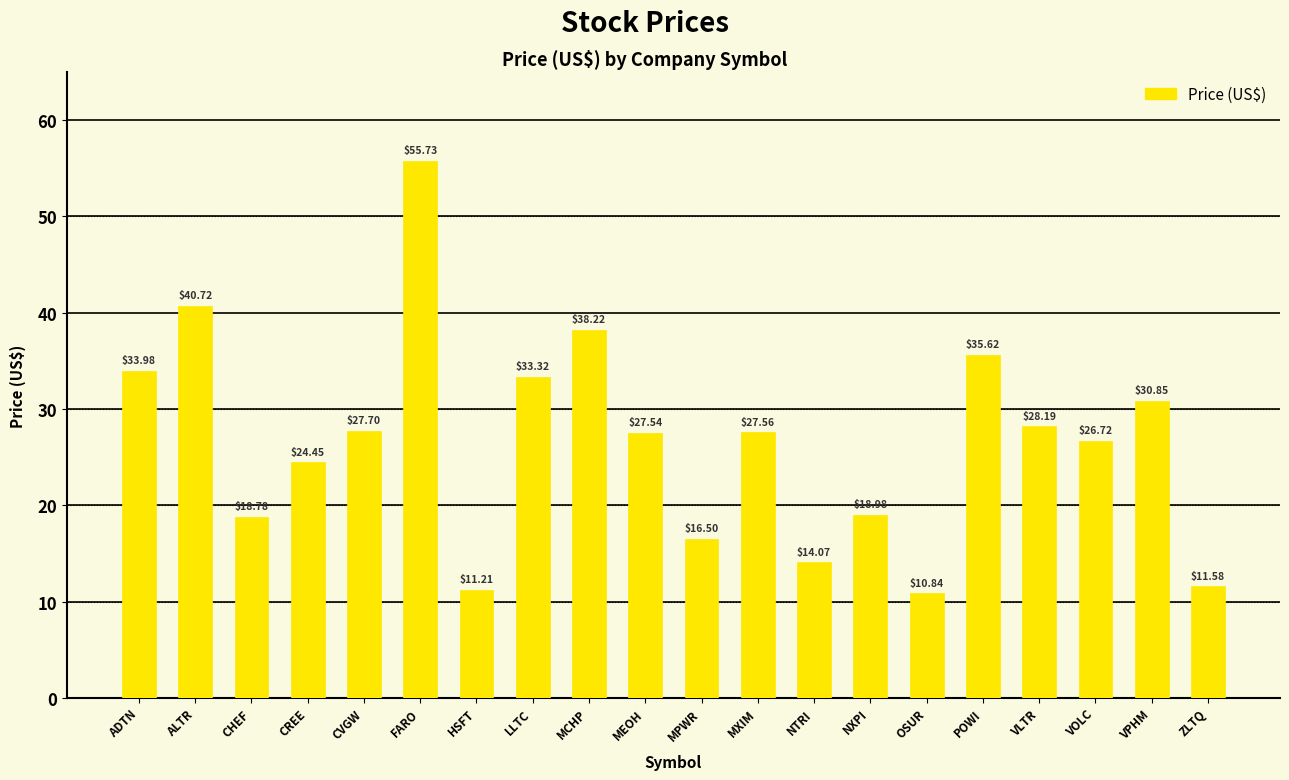

True or false: the data shows 30.9 at VPHM.

True